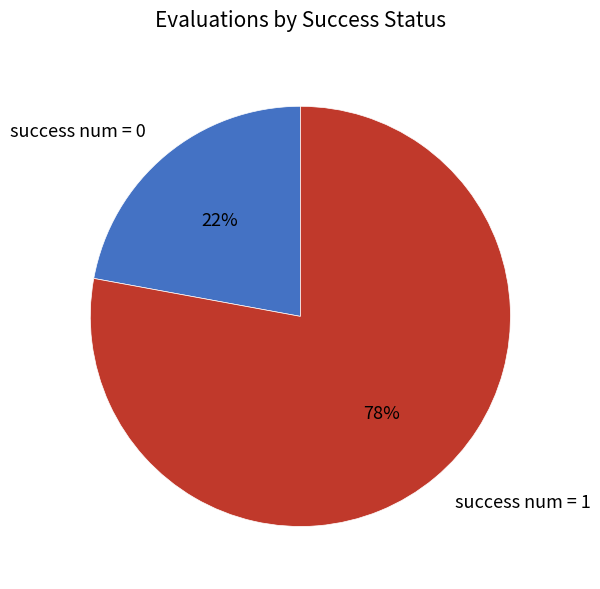

Is it true that success num = 0 is 32% of the pie?

False